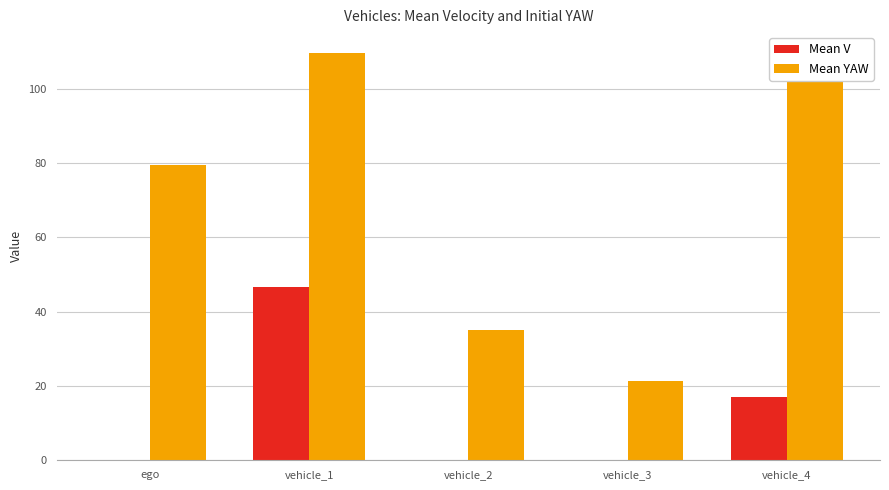

Reading left to right, what are all the values shown in this chart?

Mean V: ego=0.0	vehicle_1=46.5	vehicle_2=0.0	vehicle_3=0.0	vehicle_4=17.2
Mean YAW: ego=79.5	vehicle_1=109.8	vehicle_2=35.1	vehicle_3=21.4	vehicle_4=102.4